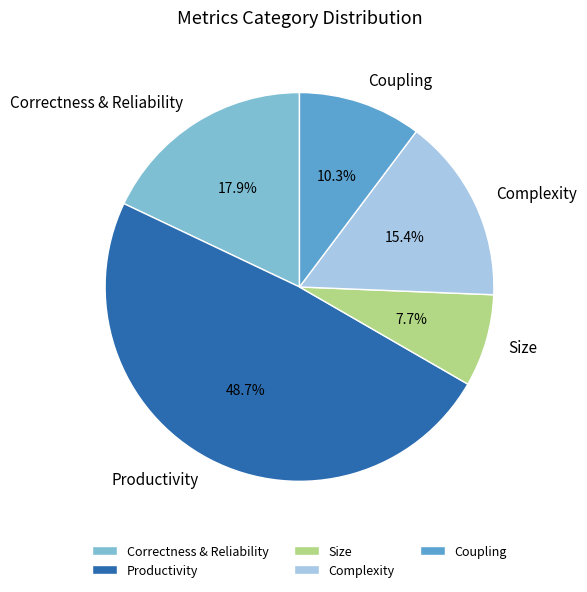

Which slice is the largest?

Productivity